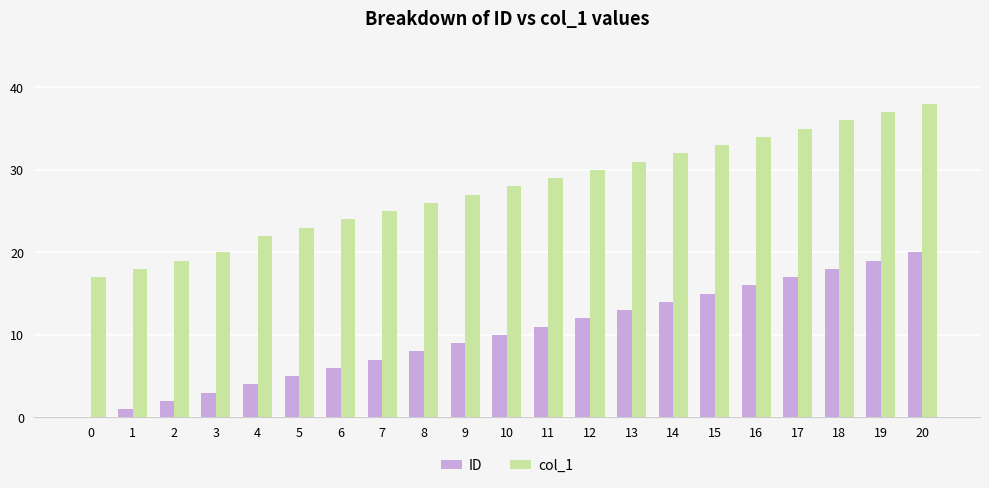

Read the col_1 value at 6.

24